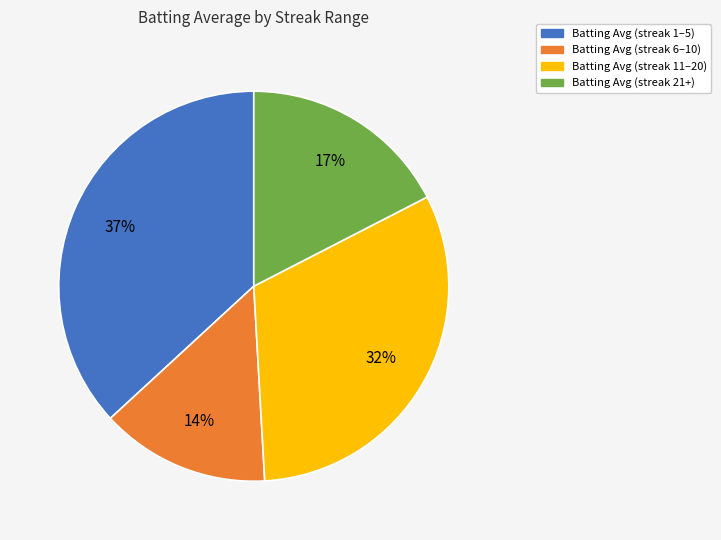

To the nearest percent, what is the difference between the largest and smallest slice percentages?

23%